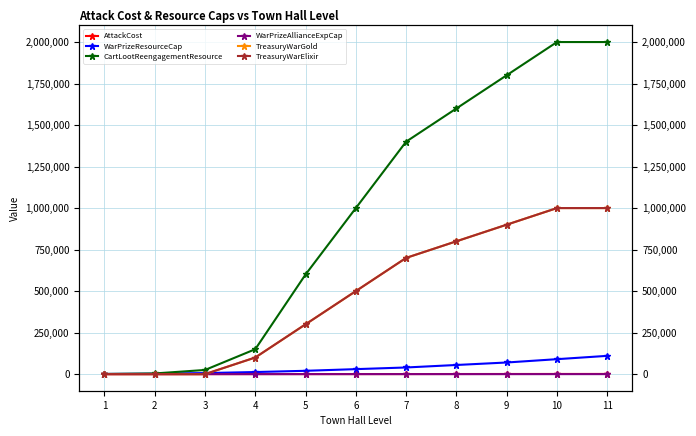

At which label does TreasuryWarElixir reach its minimum?

1